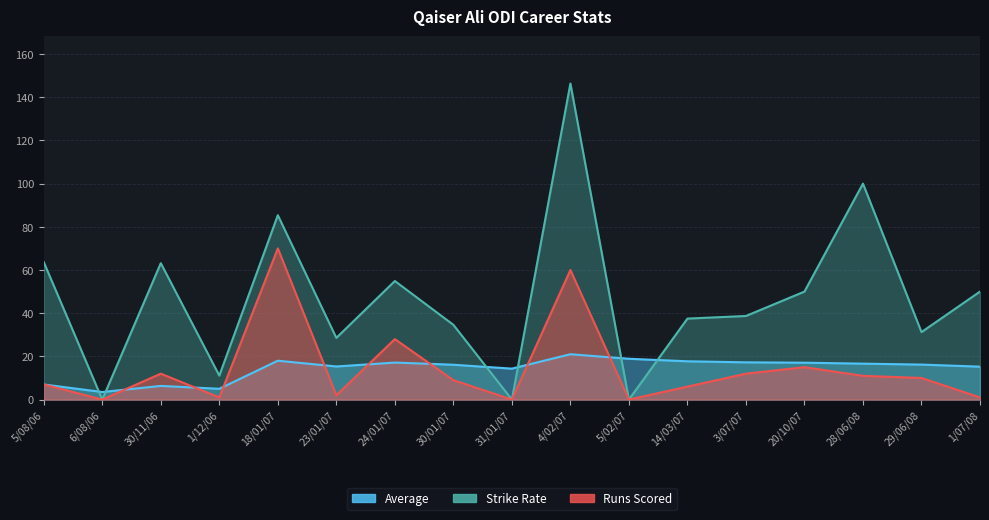

What are all the series names shown in the legend?

Average, Strike Rate